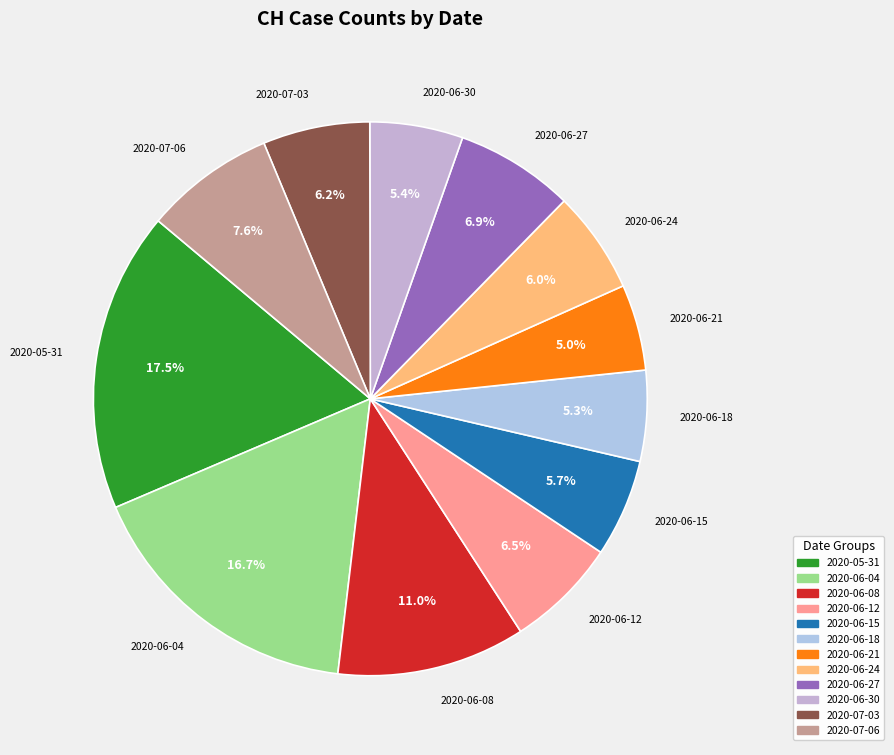

Is the sum of 2020-06-08 and 2020-06-12 greater than half?

No